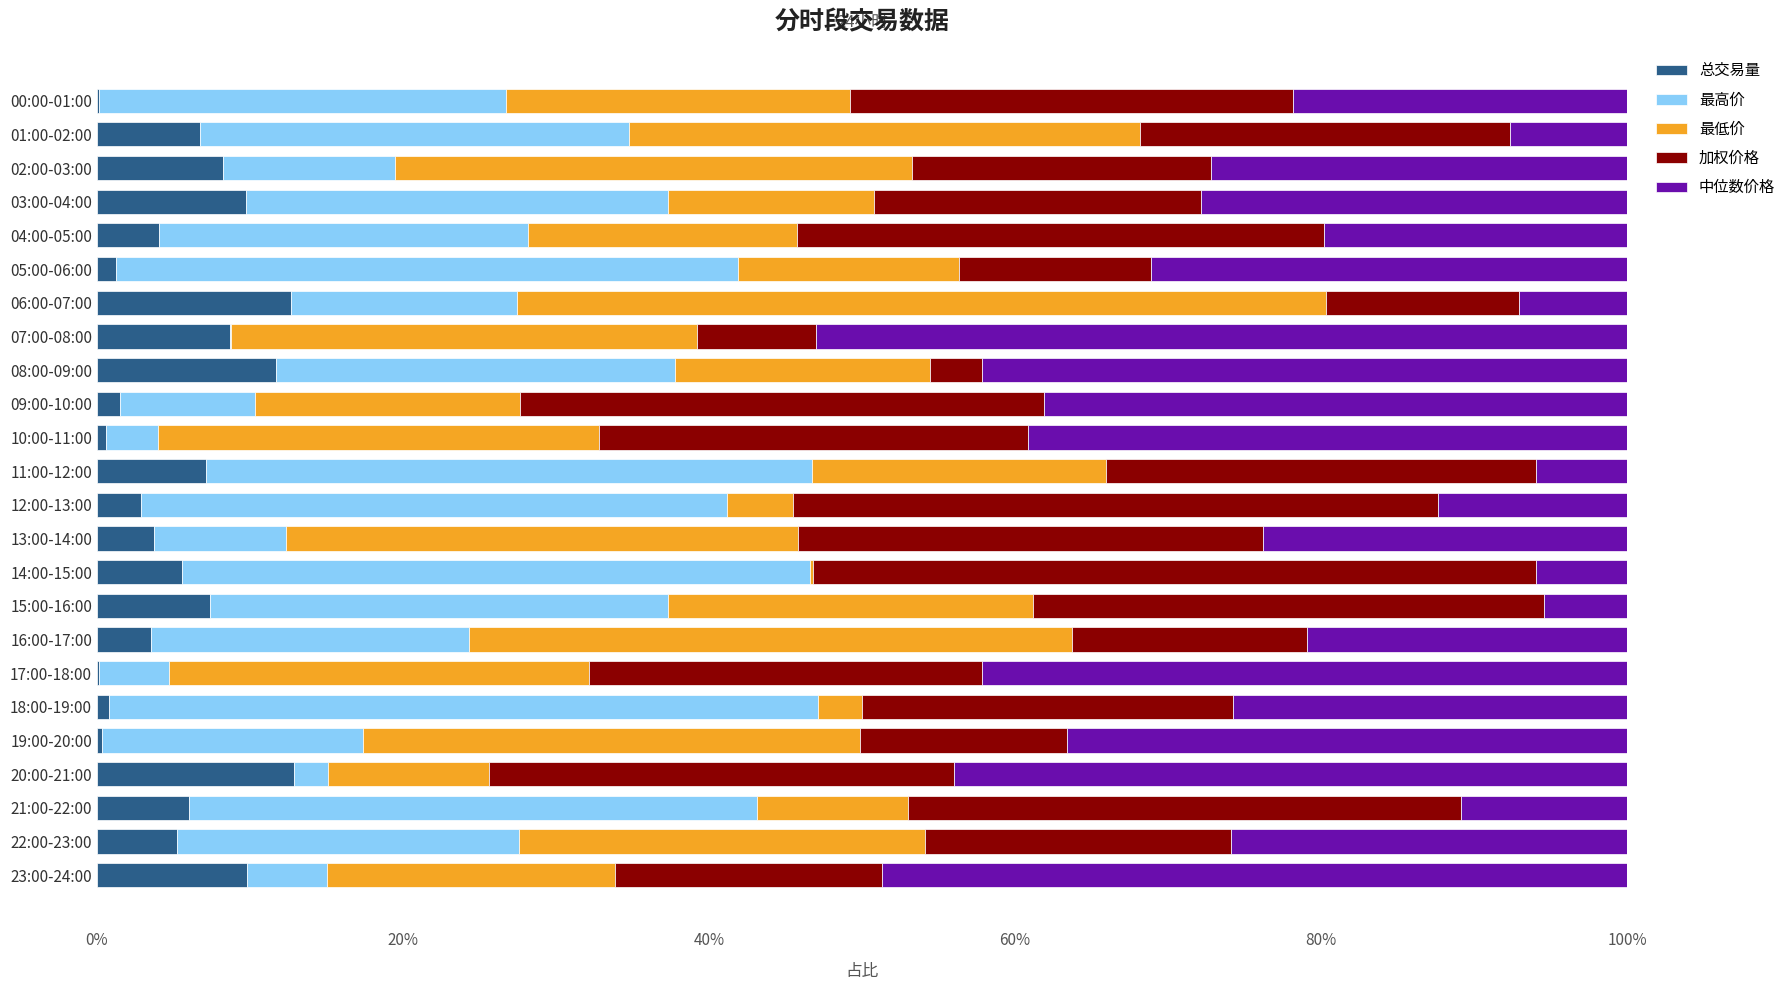

How many categories are shown in the chart?

24